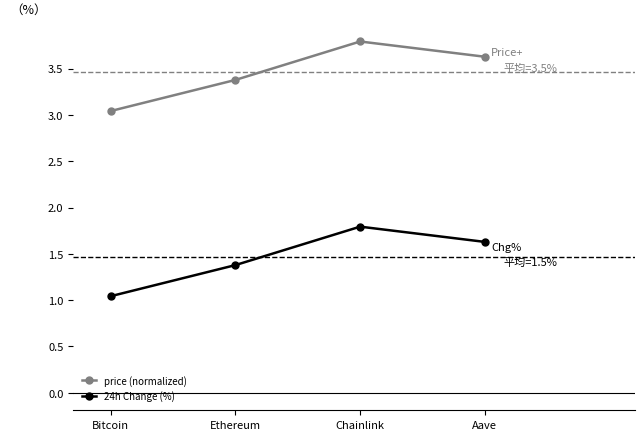

True or false: 24h Change (%) and price (normalized) cross at least once.

False